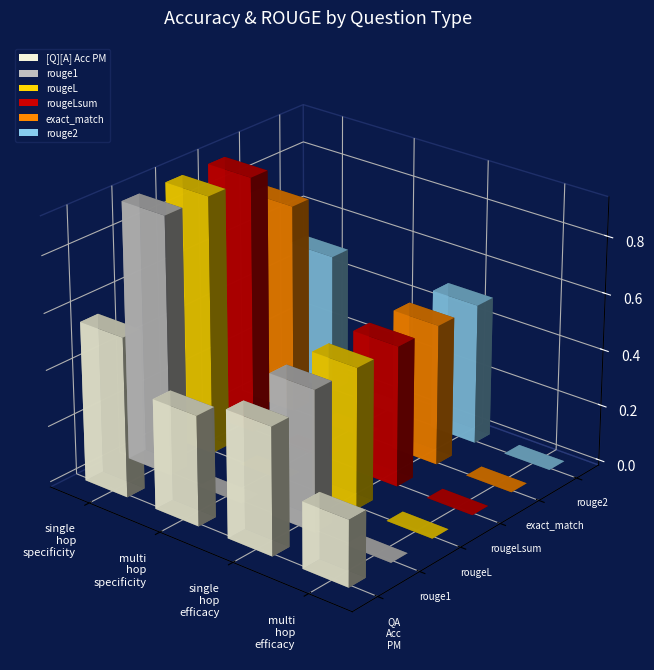

What is the approximate value of [Q][A] Acc PM at single_hop_specificity?

0.6